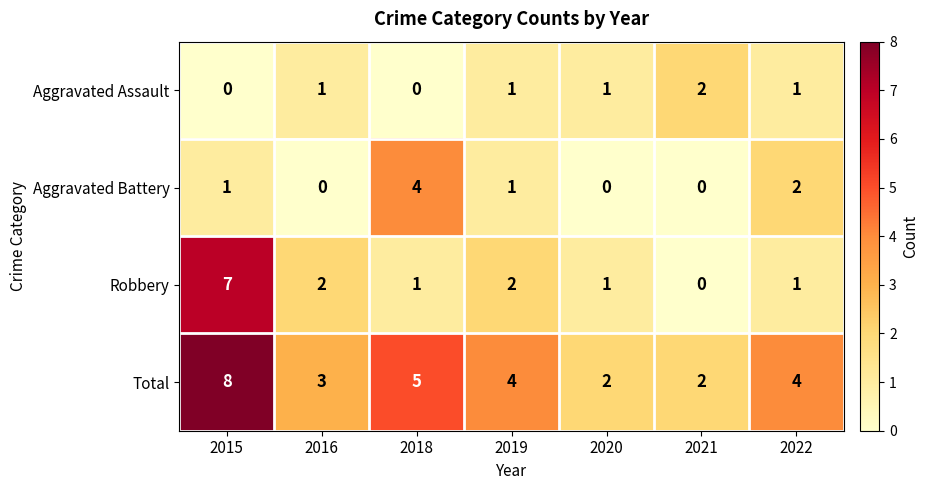

What is the difference between the highest and lowest values at 2020?

2